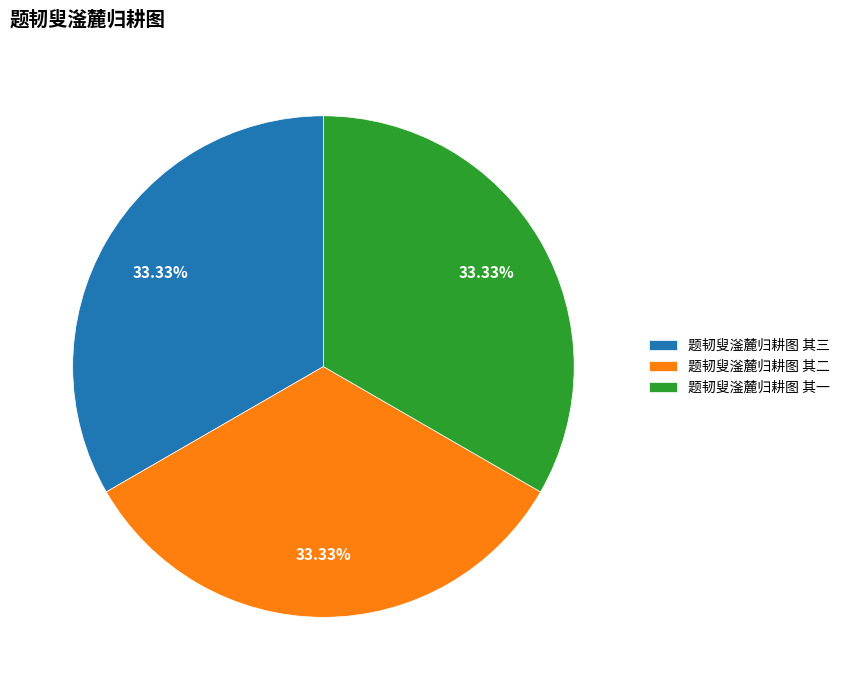

What is the ratio of the value at 题韧叟滏麓归耕图 其二 to the value at 题韧叟滏麓归耕图 其一?

1.0